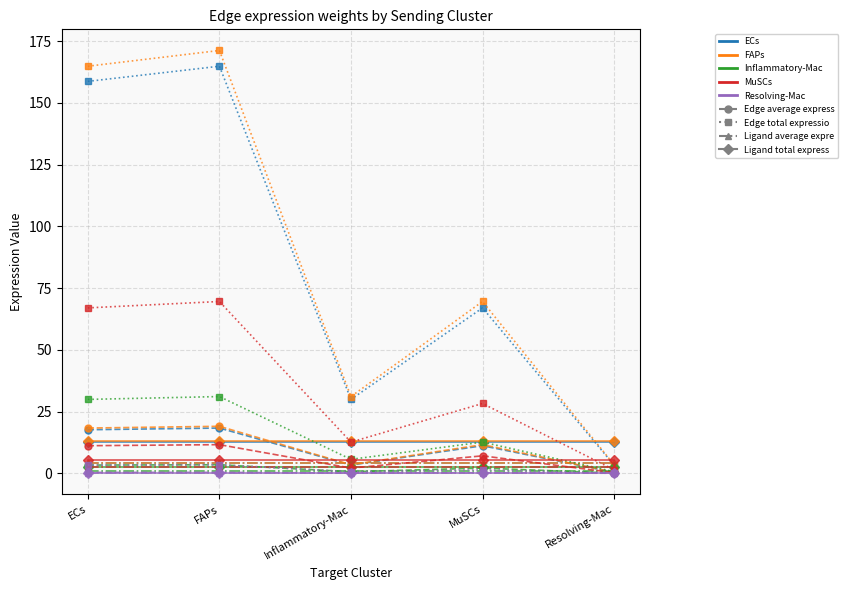

What is the label of the 4th point from the right?

FAPs